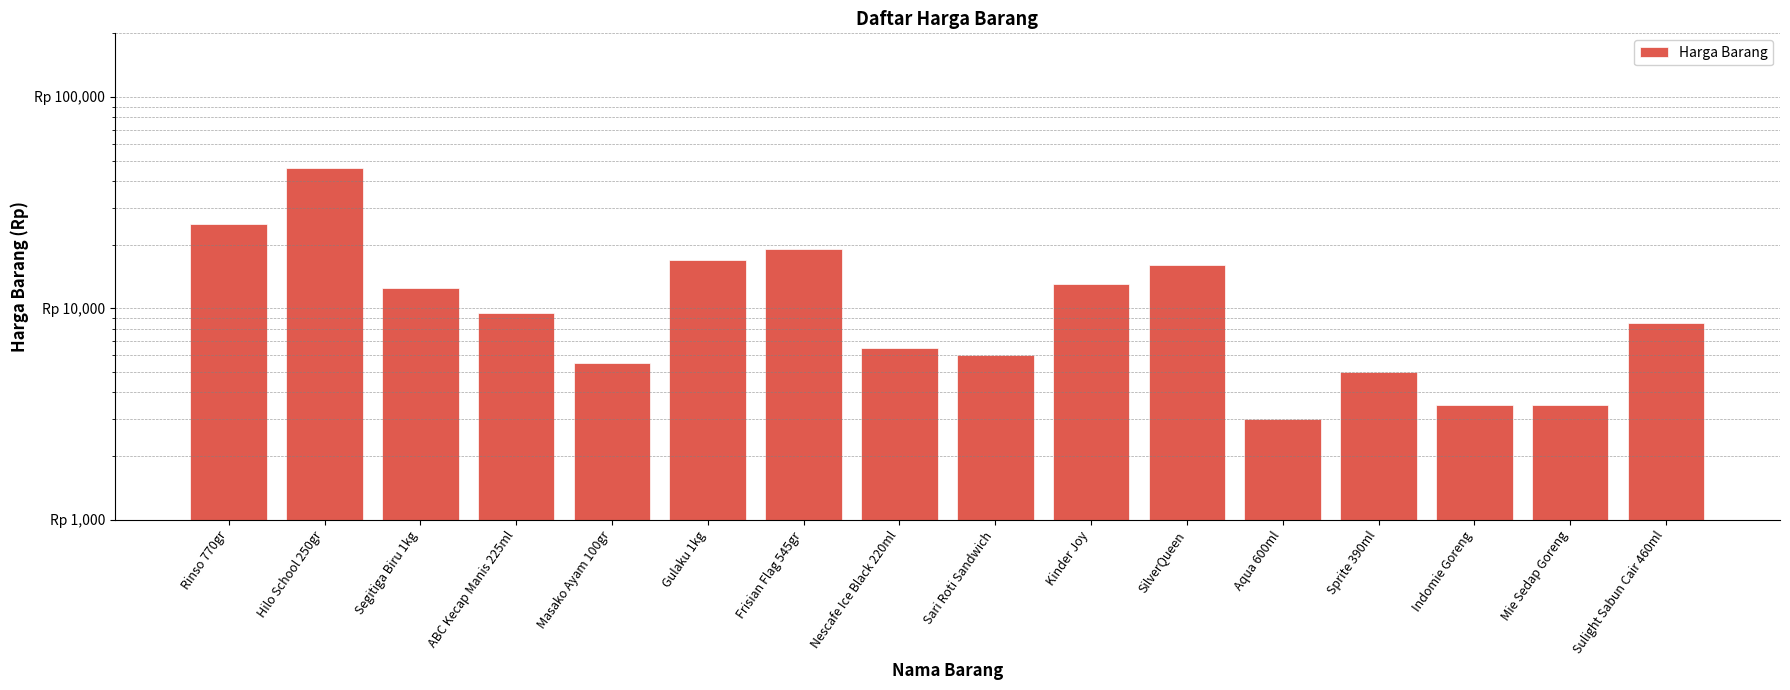

At which category does the chart reach its peak across all series?

Hilo School 250gr